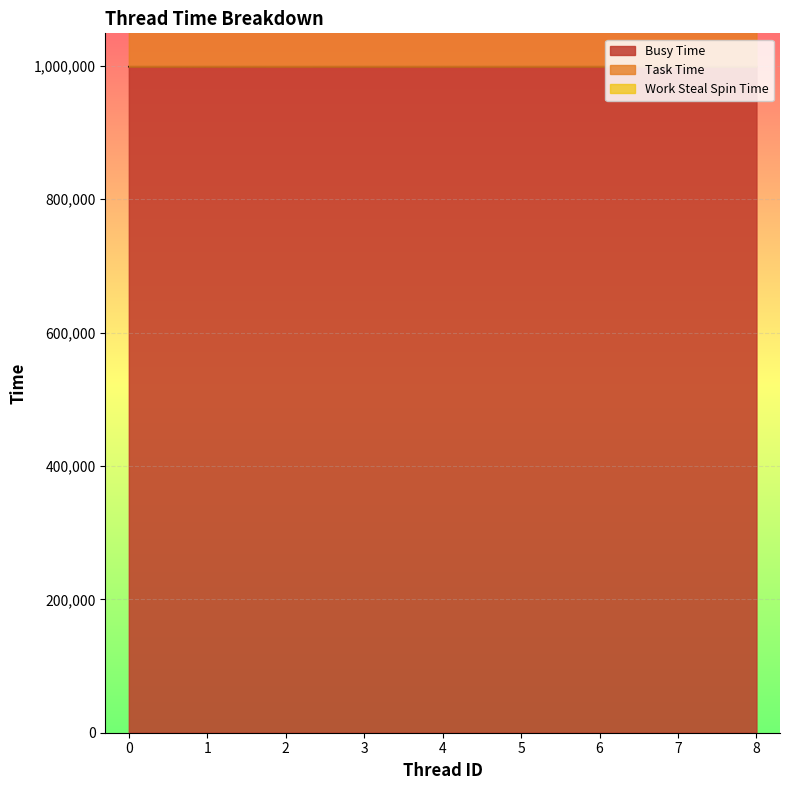

The value of Busy Time at 6 is 998605. True or false?

True